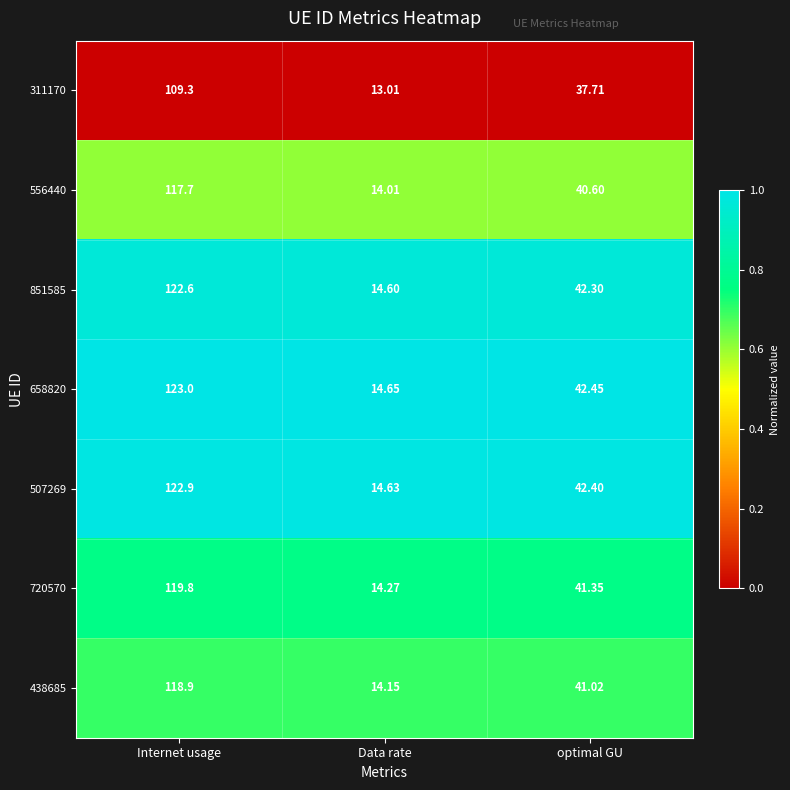

At which category is the sum across all series the highest?

Internet usage